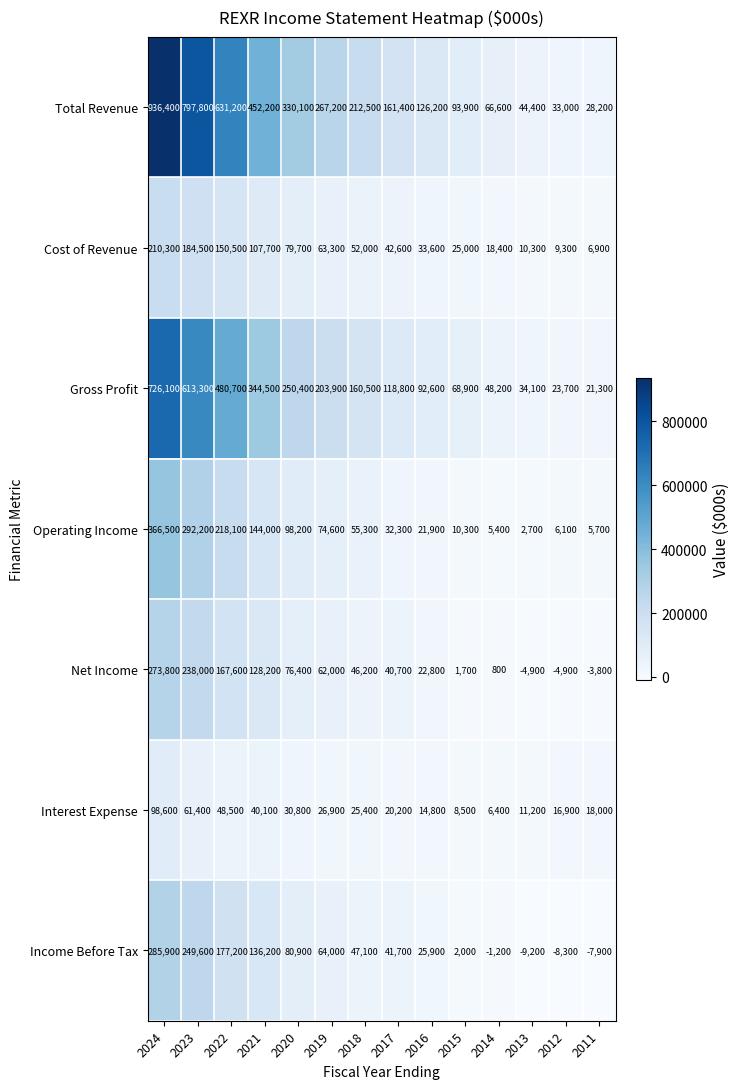

Which series has the largest range (max minus min)?

Total Revenue